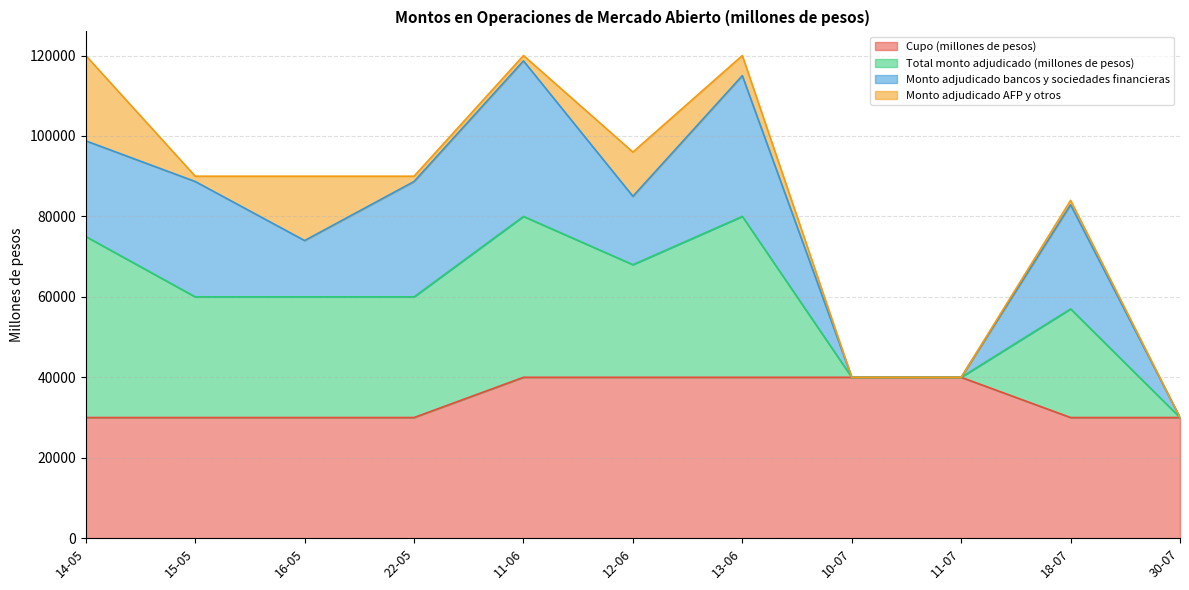

What is the highest value of the Cupo (millones de pesos) series?

40000